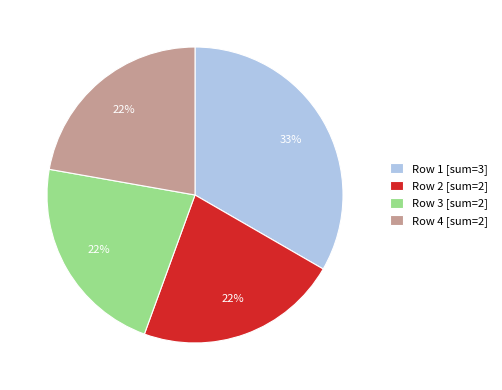

Combined, do Row 2 [sum=2] and Row 4 [sum=2] account for over 50%?

No